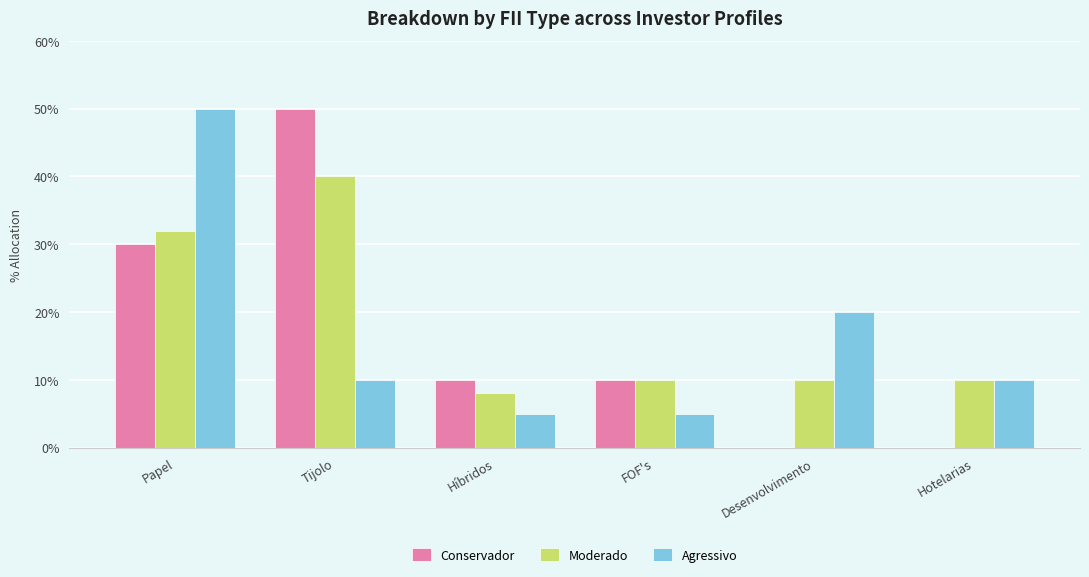

What position from the left is Desenvolvimento?

5